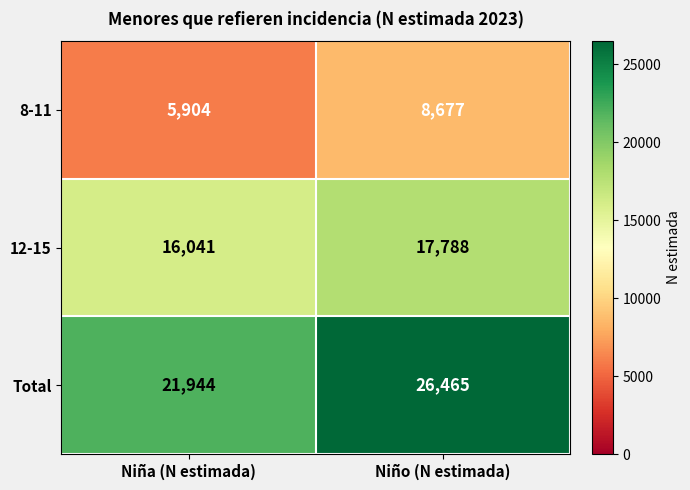

What is the maximum value shown in the chart?

26465